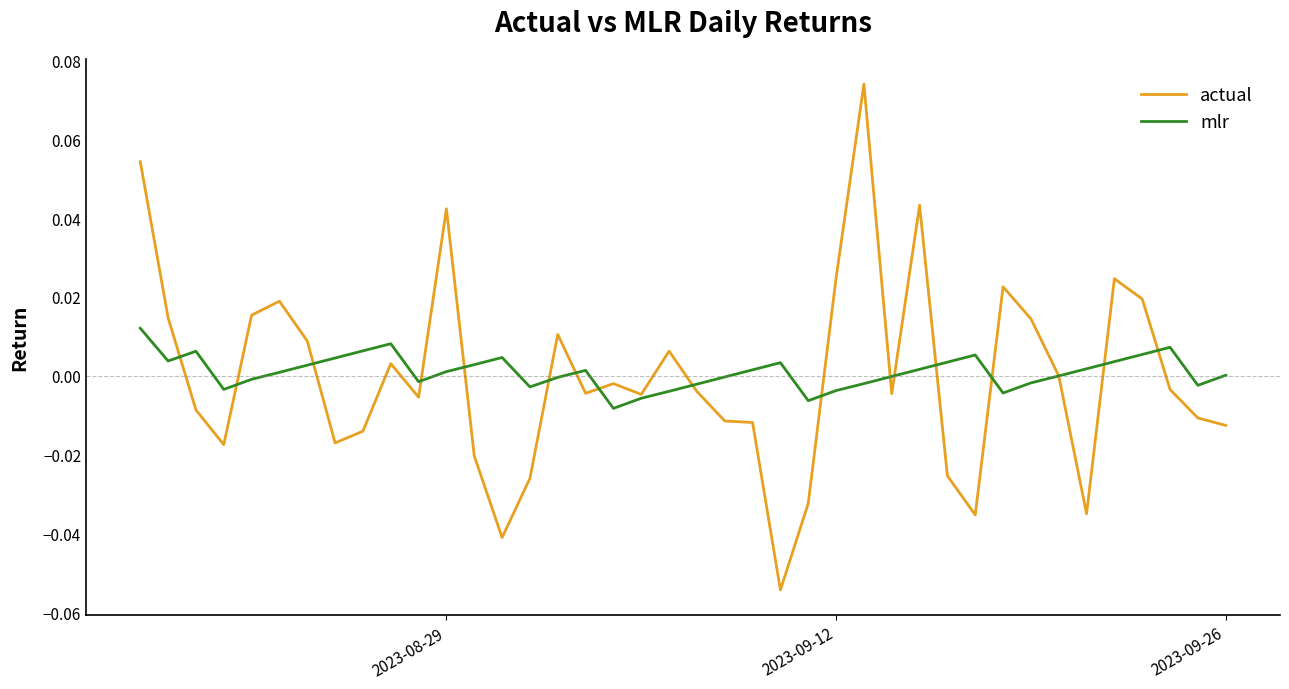

Which series has the widest spread of values?

actual